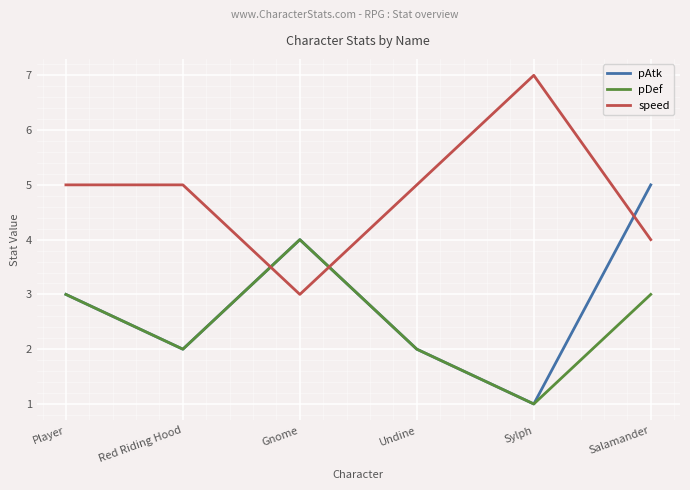

True or false: pDef has a value of 1 at Red Riding Hood.

False